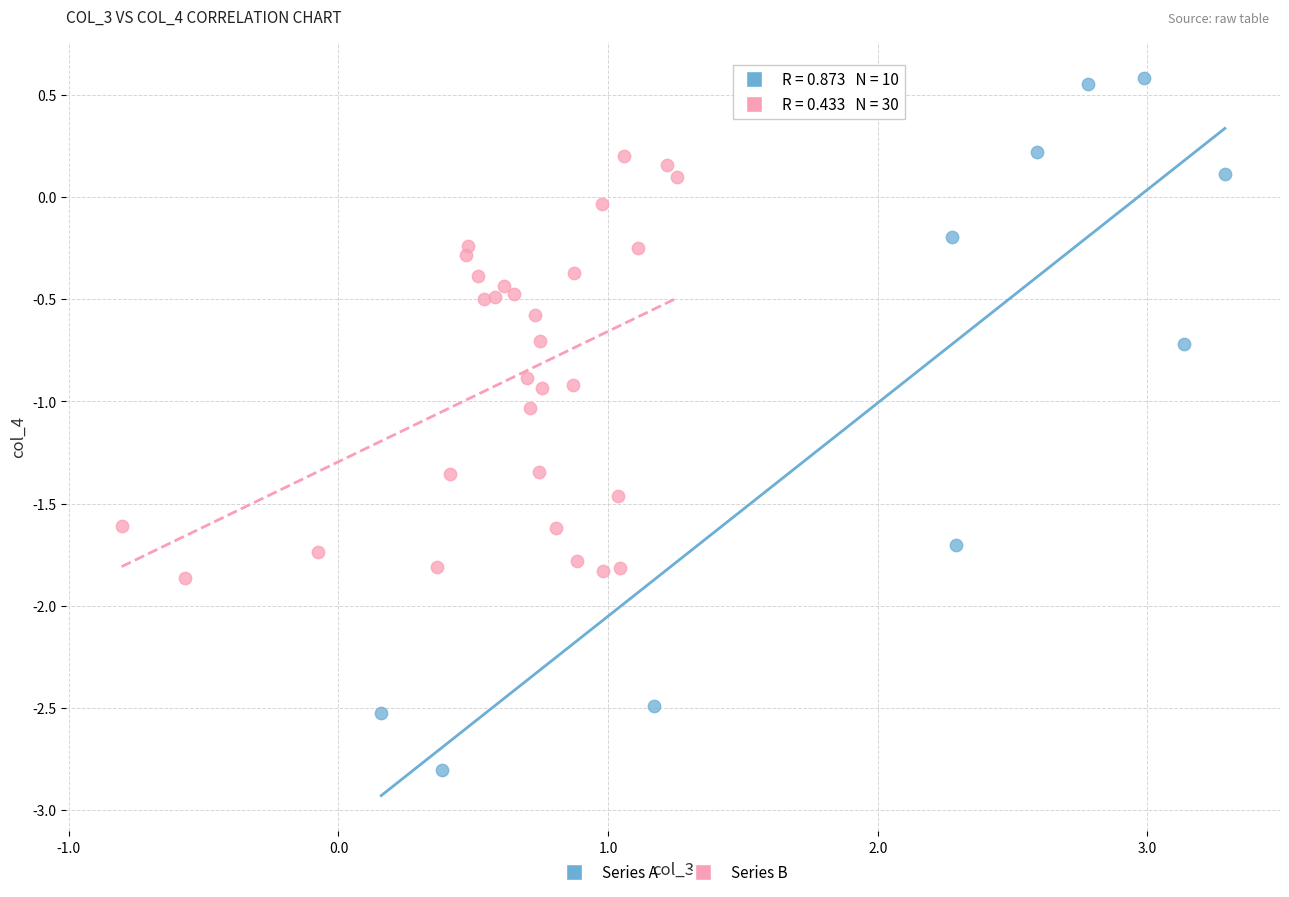

What are all the series names shown in the legend?

Series A, Series B